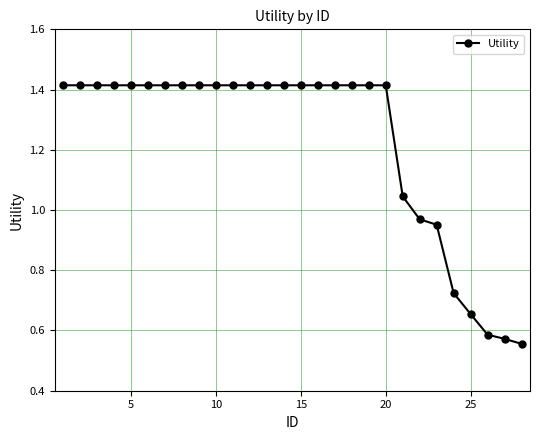

What is the average value?

1.2